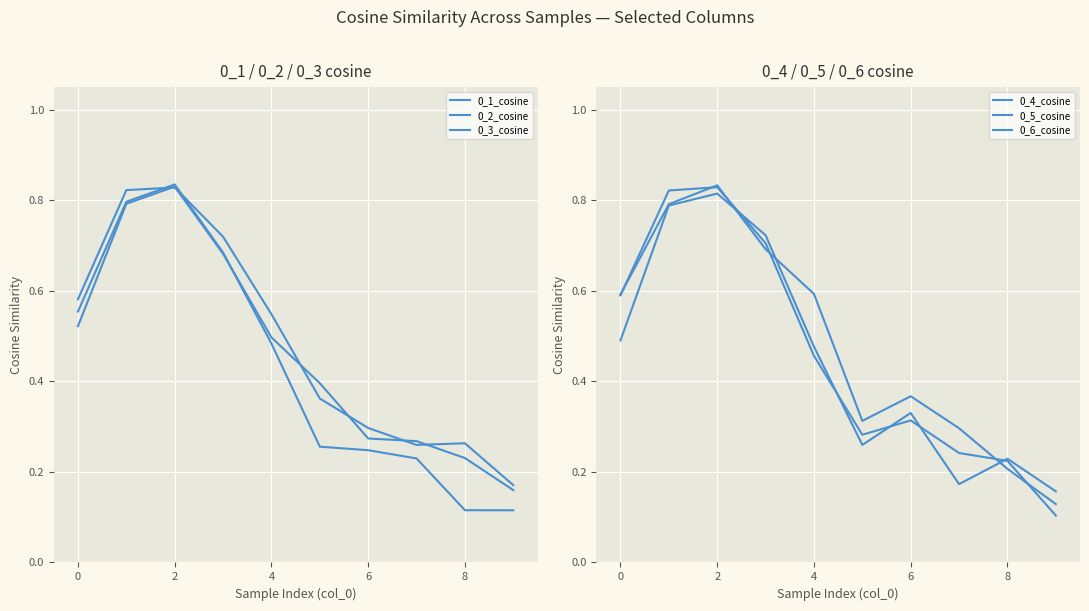

Rank the series at 7 from highest to lowest value.

0_4_cosine, 0_2_cosine, 0_3_cosine, 0_6_cosine, 0_1_cosine, 0_5_cosine